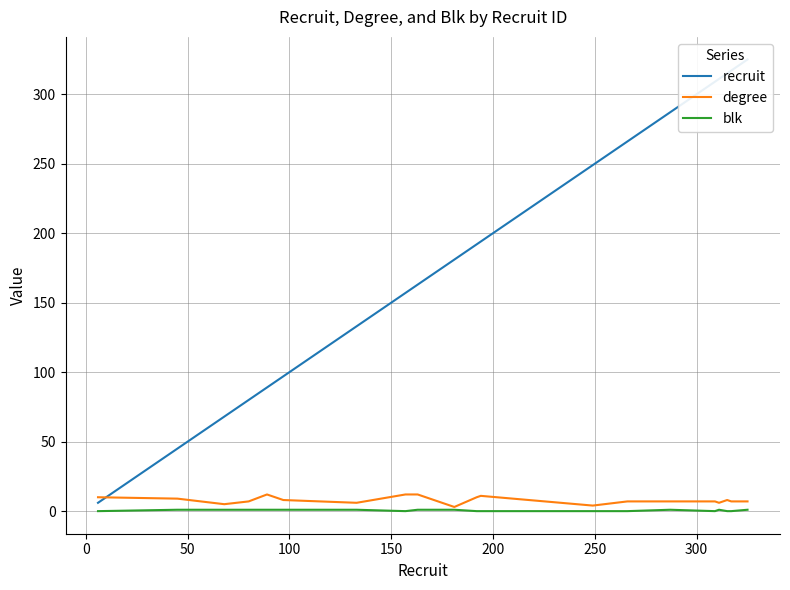

What is the maximum value for degree?

12